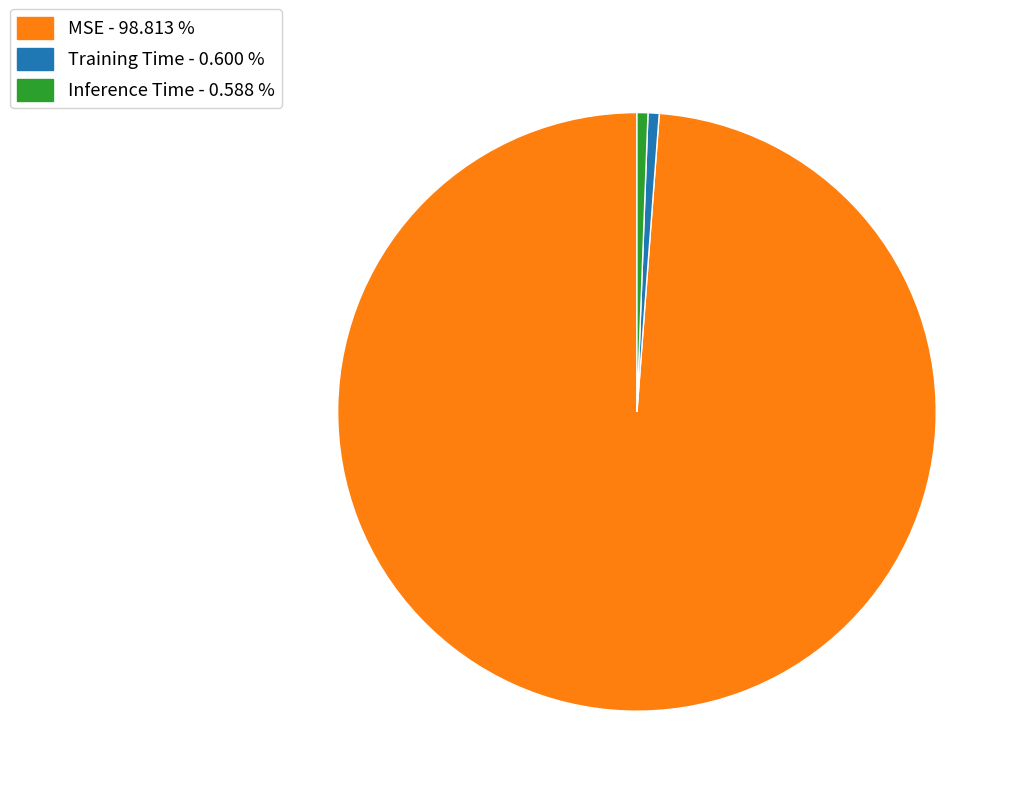

What is the largest slice in the pie chart?

MSE